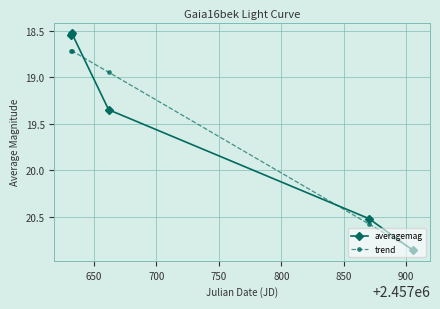

Count the number of data series in this chart.

2